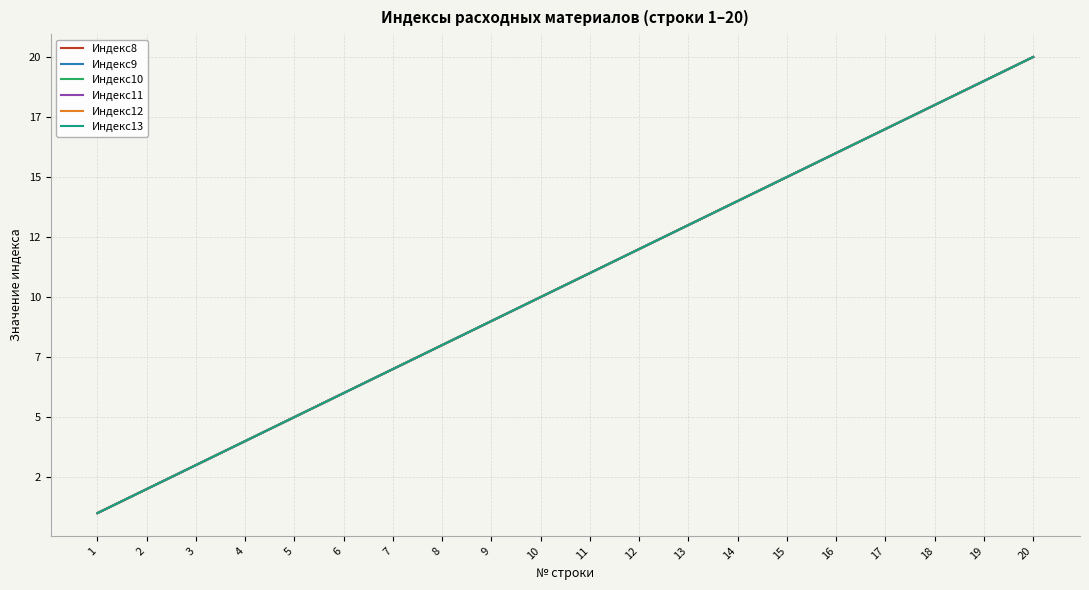

True or false: Индекс8 has a value of 2 at 2.

True